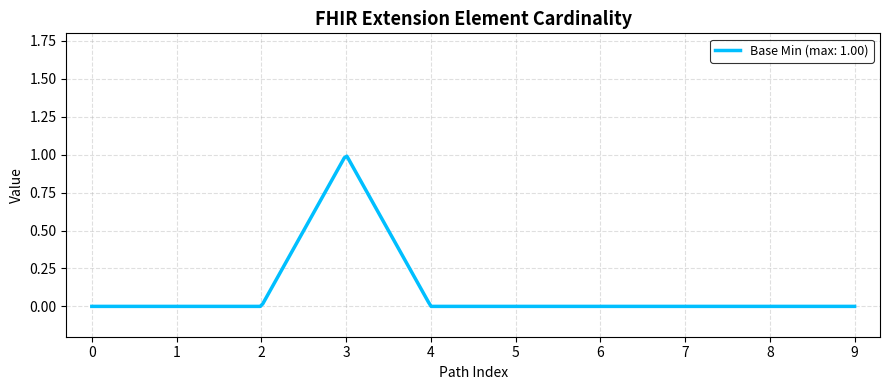

Does the chart display data point markers on the line(s)?

No